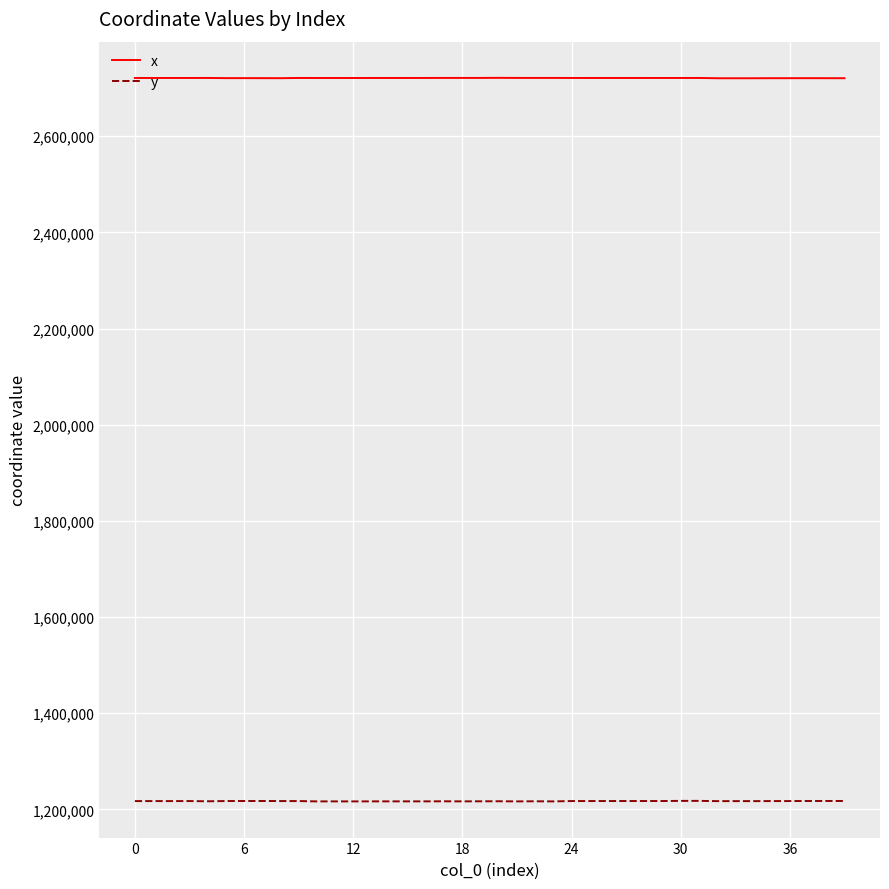

Is this an area chart (filled region under the line)?

No